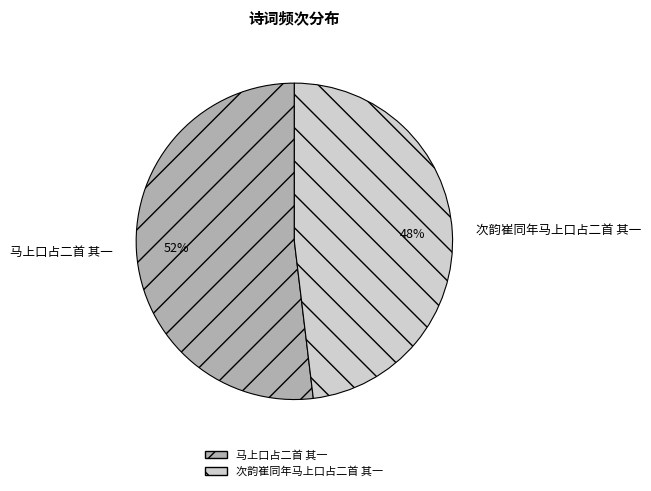

Approximately how many times larger is the value at 马上口占二首 其一 compared to 次韵崔同年马上口占二首 其一?

1.1